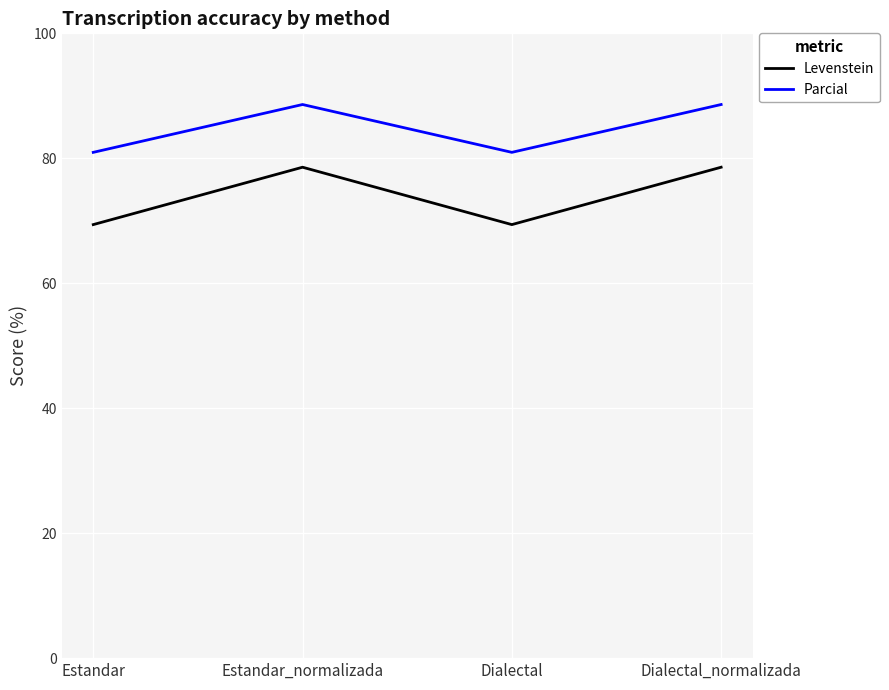

What is the difference between the second highest and minimum values in the Parcial series?

7.7